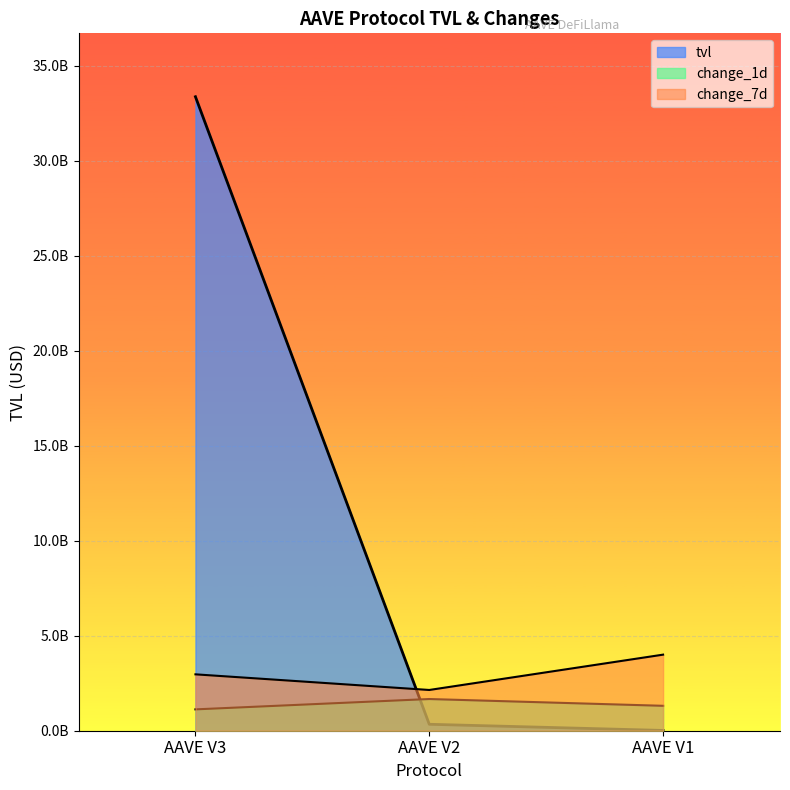

At how many categories does at least one series exceed 20154608123?

1